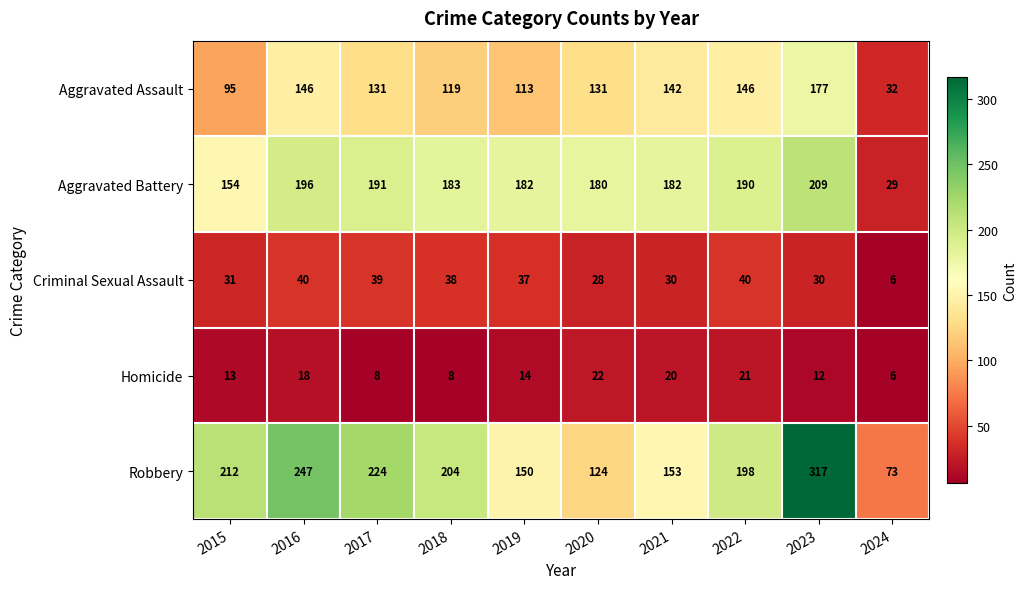

What is the smallest value displayed?

6